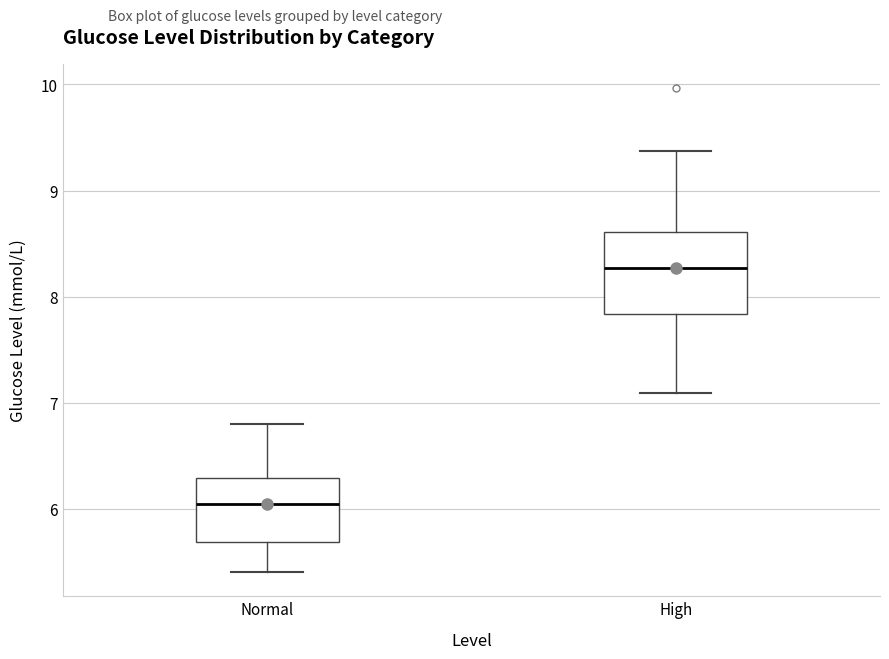

Where does the lower whisker of the box for Normal end on the y-axis? The values are not printed on the chart, so give them approximately, as read against the axis.

5.4